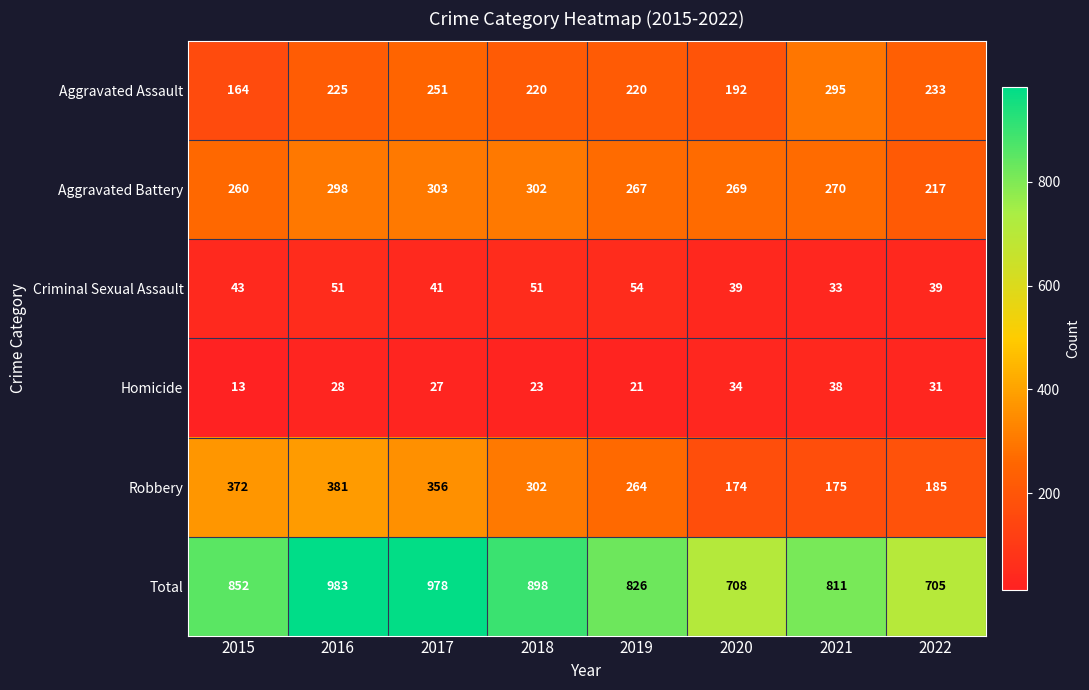

What is the total value across all series at 2022?

1410